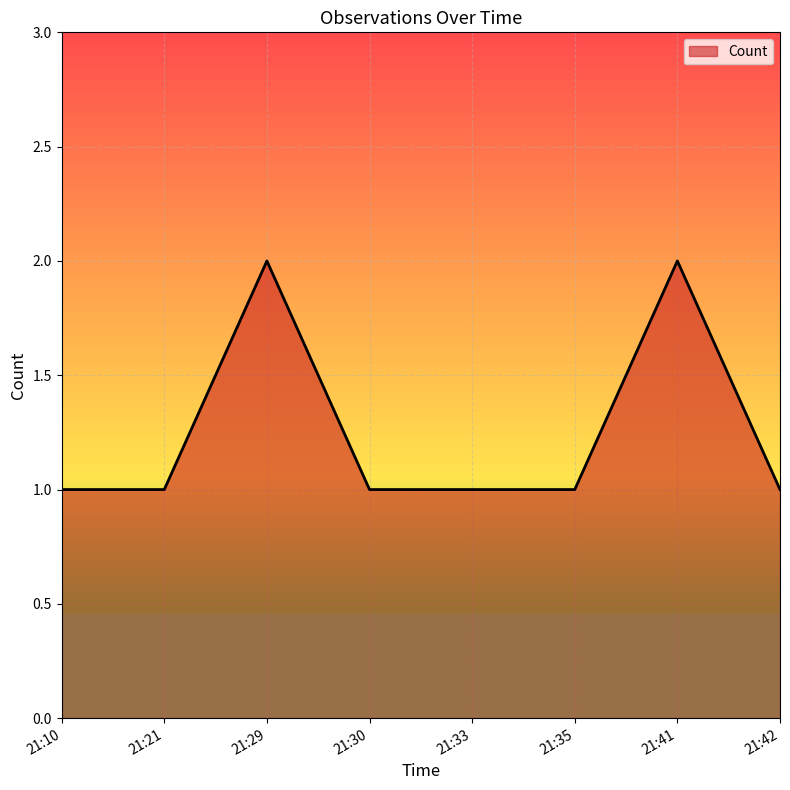

What is the difference between the second highest and minimum values?

1